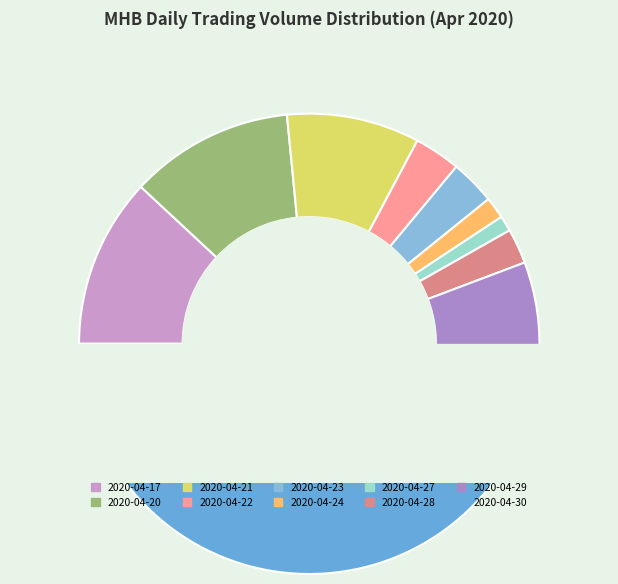

Is there a majority slice in this chart?

No